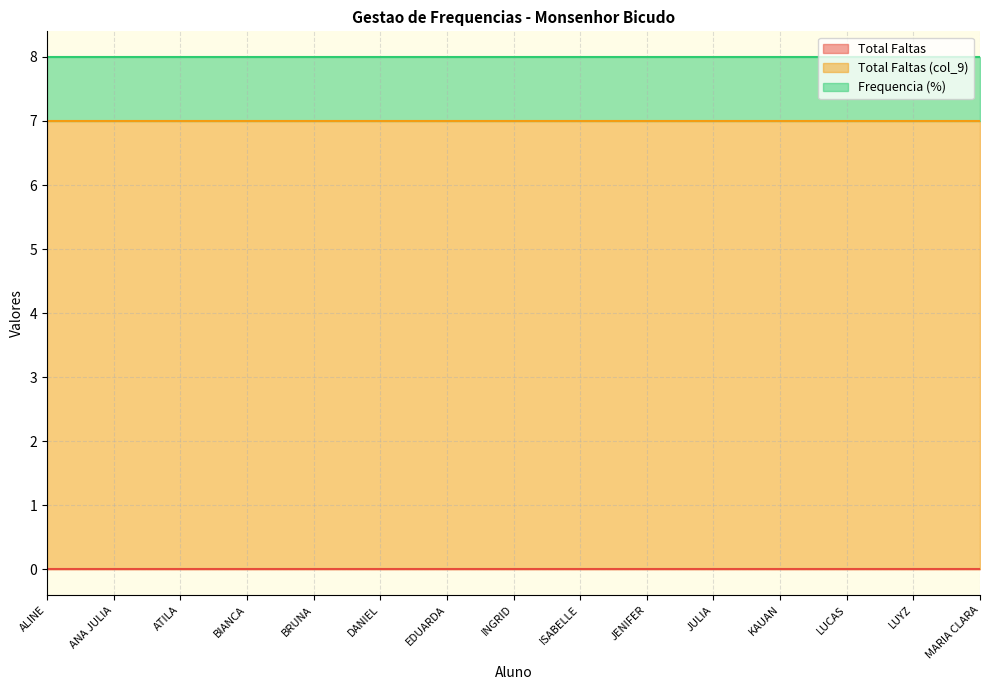

Rank the categories by Total Faltas value from highest to lowest.

ALINE, ANA JULIA, ATILA, BIANCA, BRUNA, DANIEL, EDUARDA, INGRID, ISABELLE, JENIFER, JULIA, KAUAN, LUCAS, LUYZ, MARIA CLARA